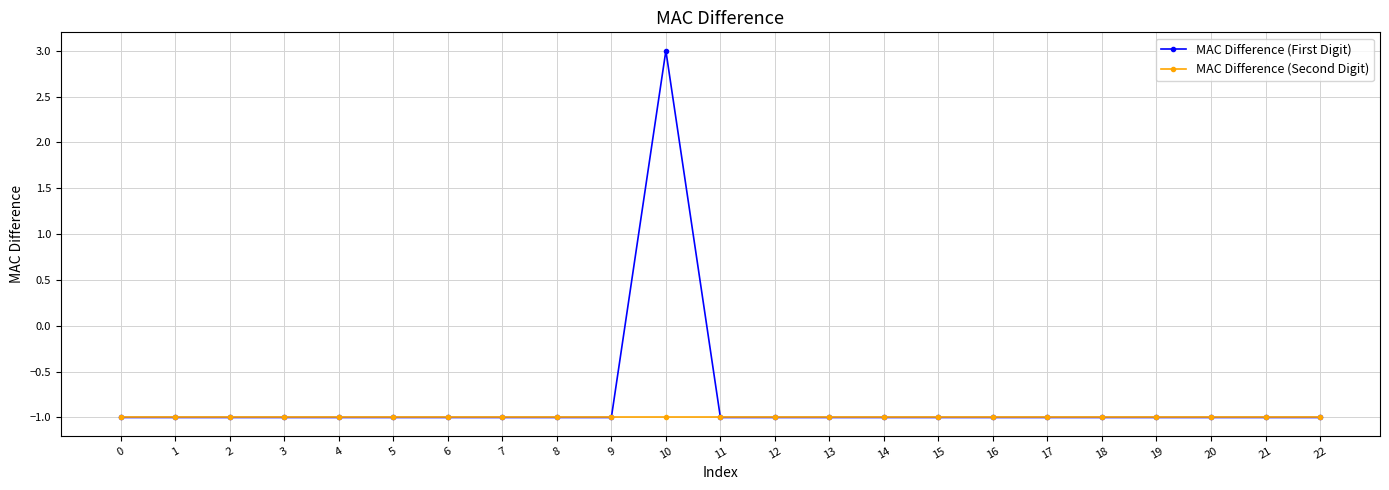

At which category is the sum across all series the highest?

10